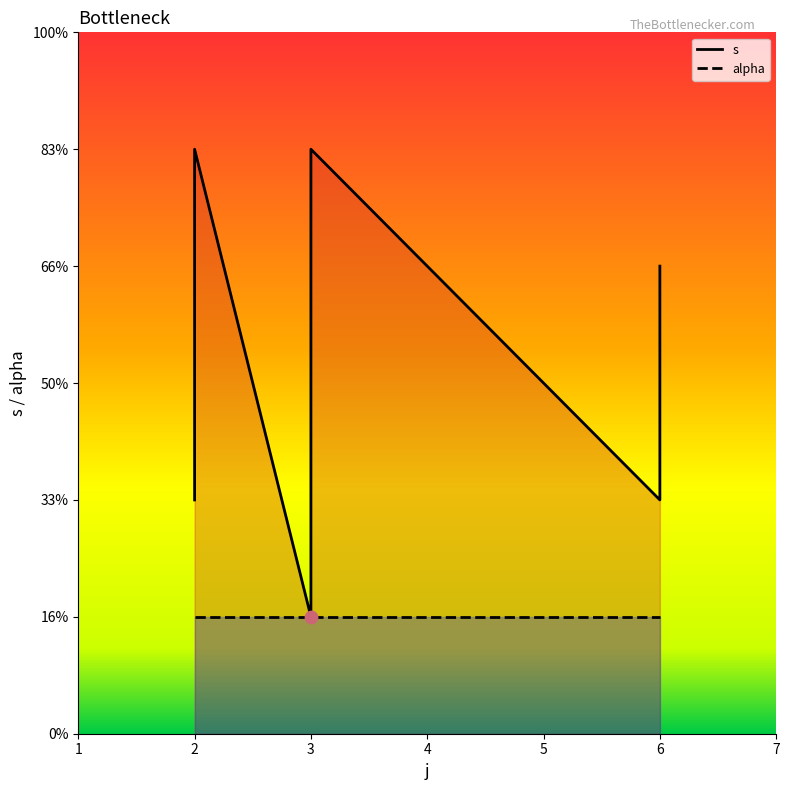

Which has a higher value, 6 or 3?

3